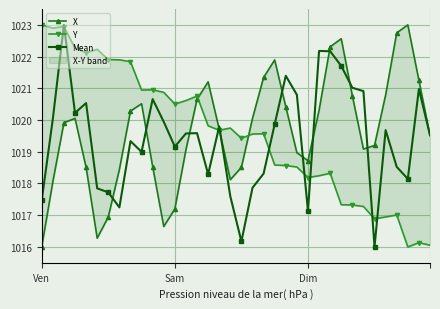

True or false: Mean has a value of 1369.7 at Dim.

False